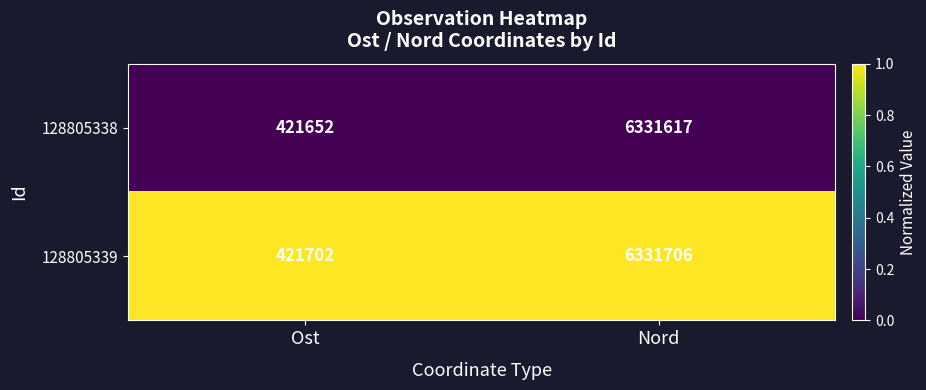

At which label is 128805339 closest to 3376704?

Ost